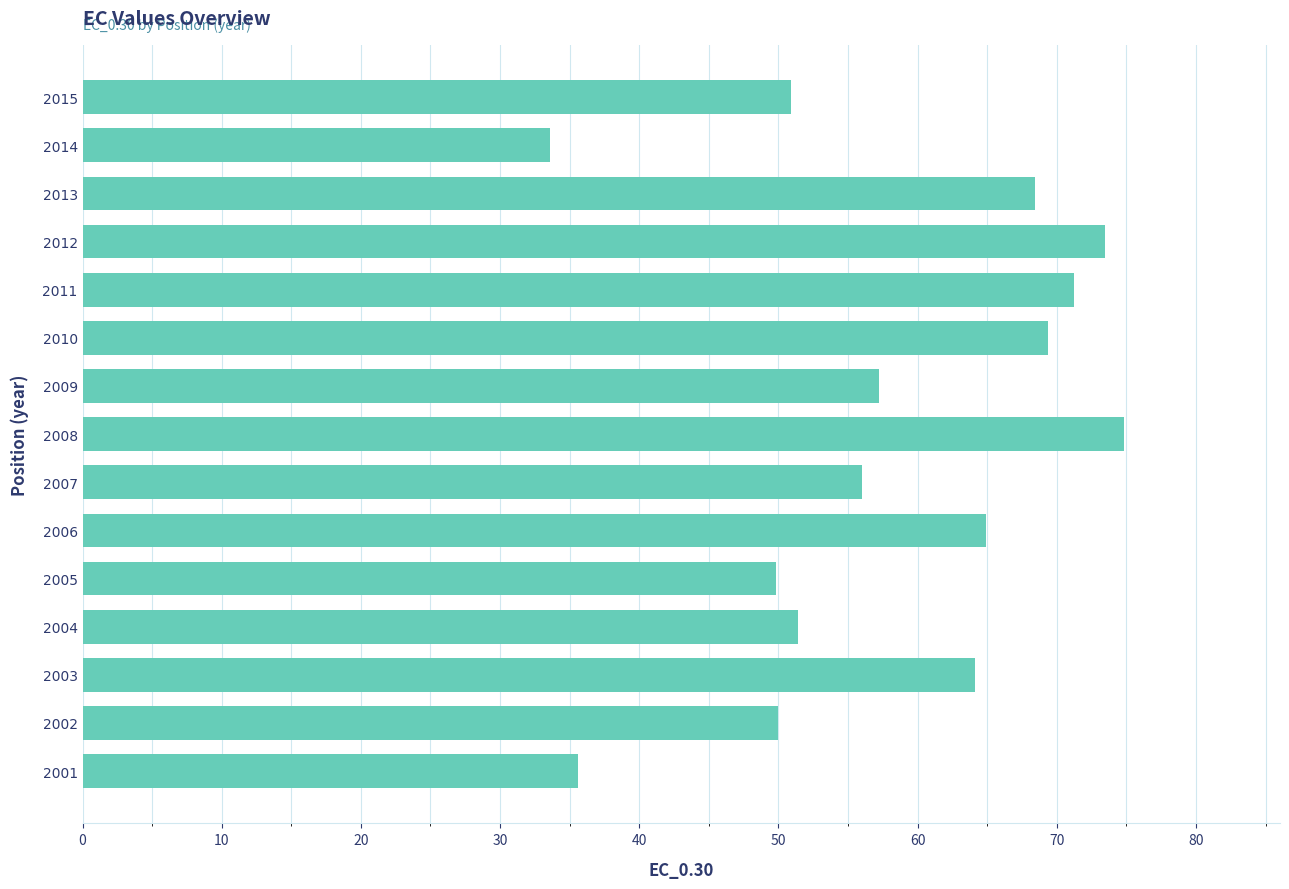

What value does the data have at 2015?

50.9